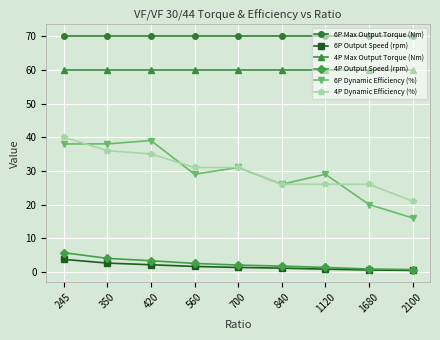

What is the value of the 6P Max Output Torque (Nm) point at the 2nd from the left?

70.0